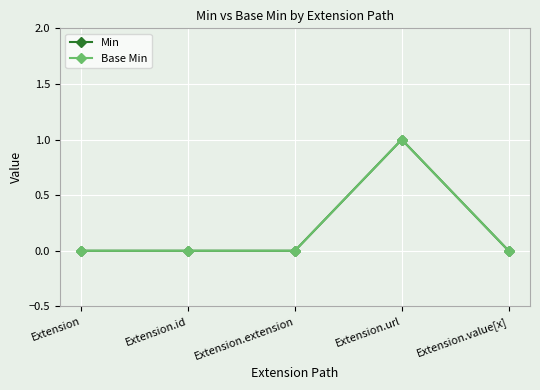

Does the chart have visible grid lines?

Yes